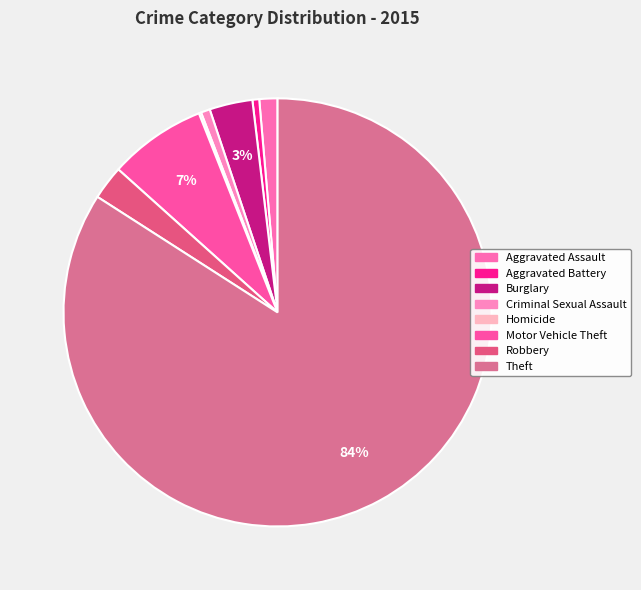

To the nearest percent, what is the difference between the largest and smallest slice percentages?

84%